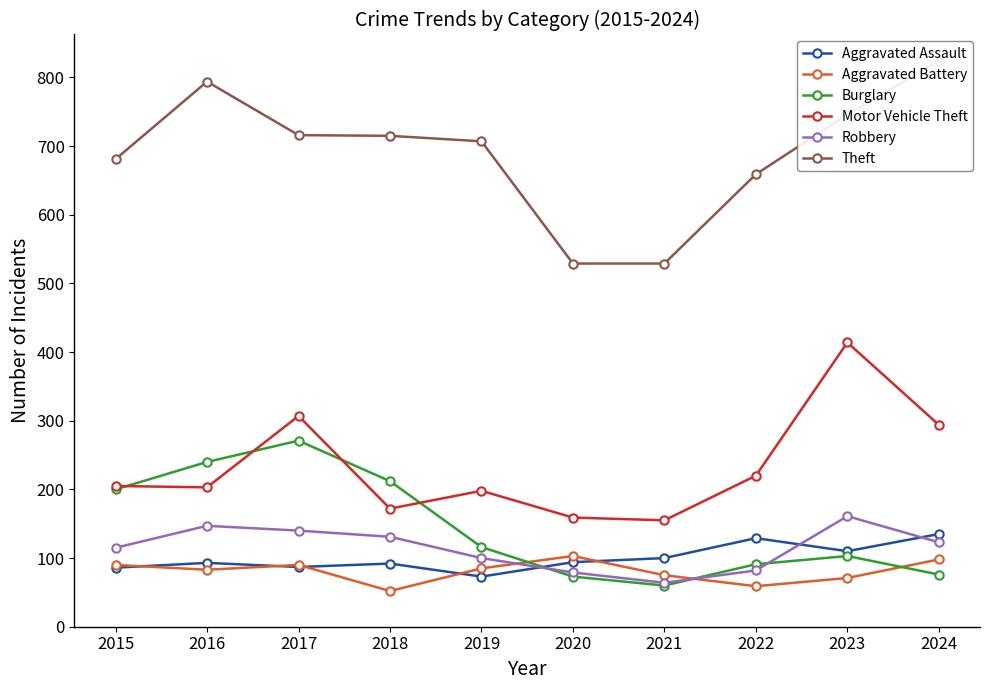

The Robbery series shows 191 at 2015. True or false?

False